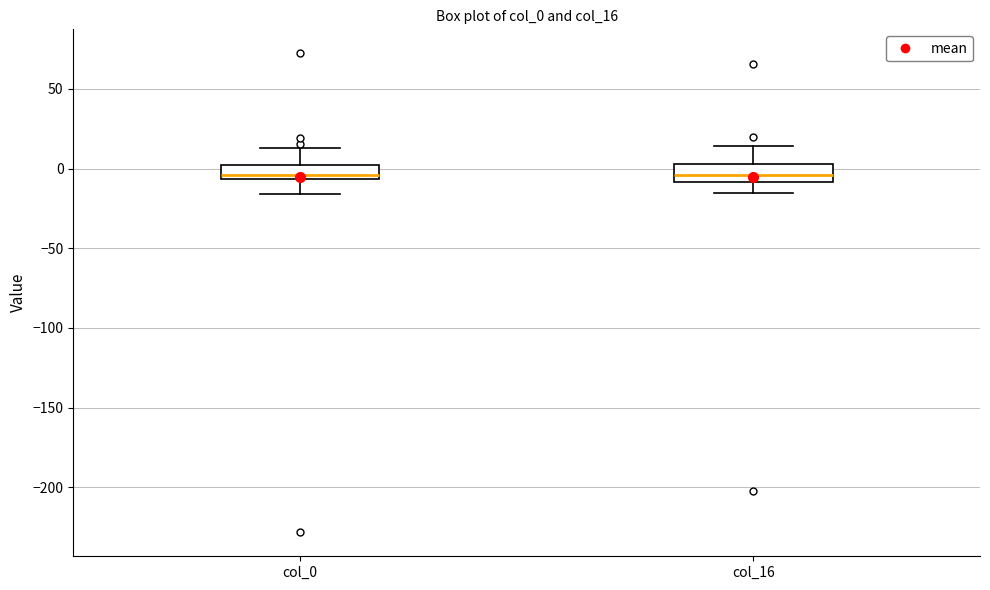

Reading left to right, read every box against the y-axis: the position of its median line, the range the box covers, and the ends of its whiskers. The values are not printed on the chart, so give them approximately, as read against the axis.

col_0: median -5 (just above the box's lower edge), box -5 to 0, whiskers -15 to 15
col_16: median -5, box -10 to 5, whiskers -15 to 15